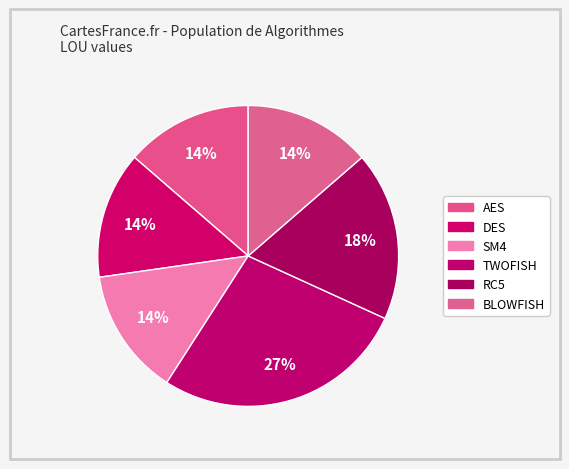

Does TWOFISH represent more than half of the total?

No